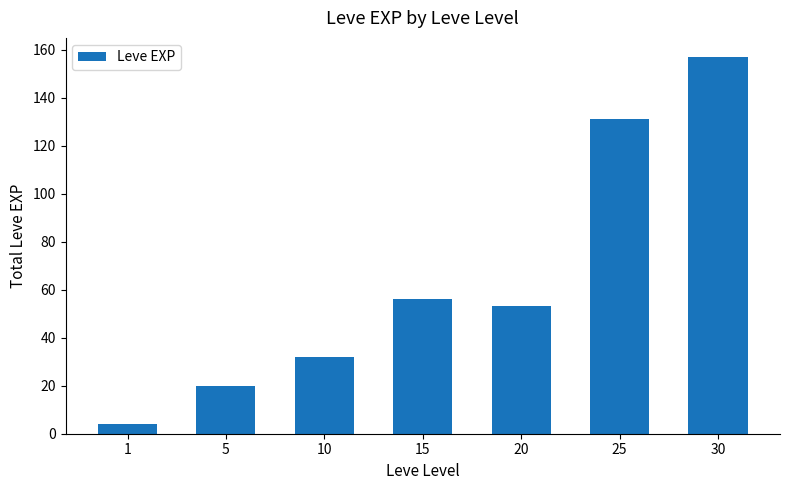

Reading left to right, transcribe all the data shown in this chart.

4	20	32	56	53	131	157